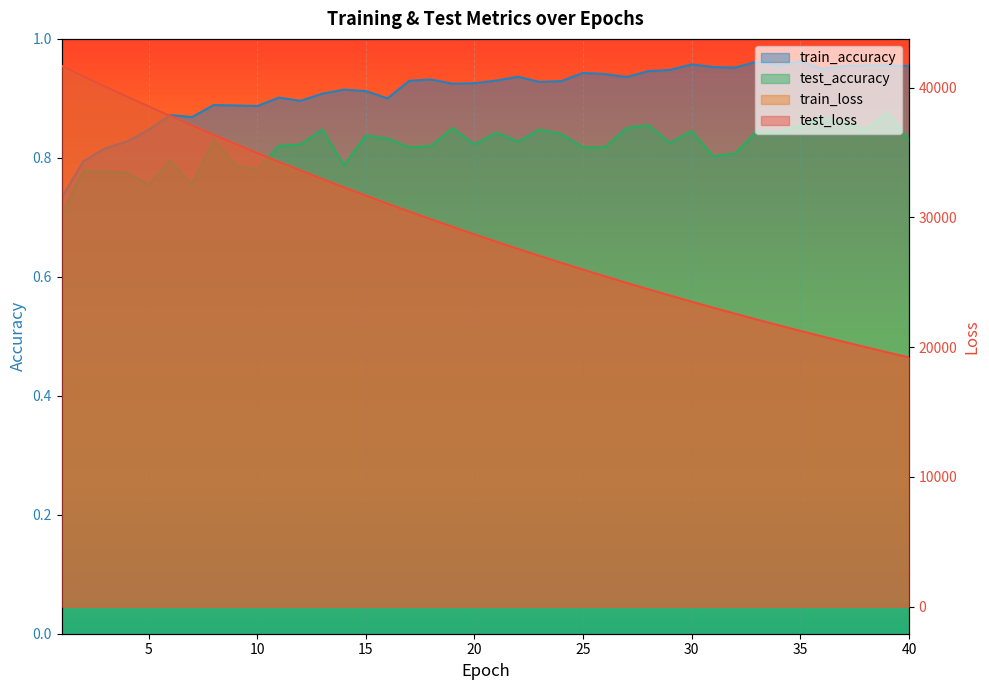

What are all the series names shown in the legend?

test_loss, train_loss, train_accuracy, test_accuracy